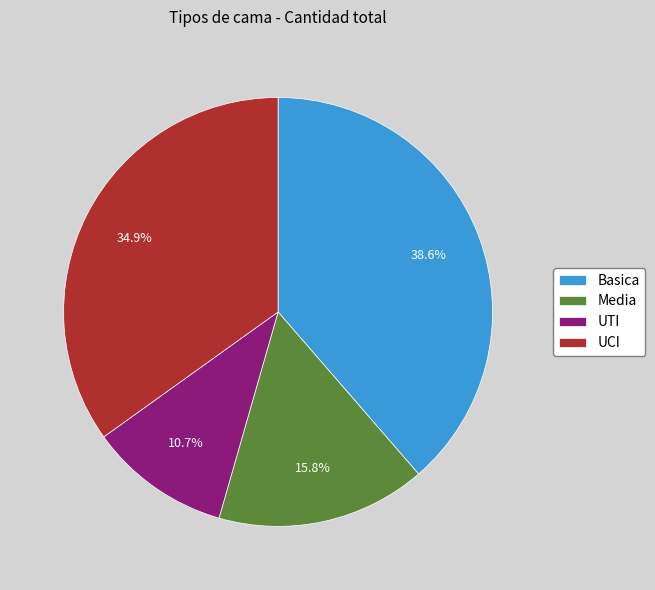

Is the sum of UTI and Media greater than half?

No